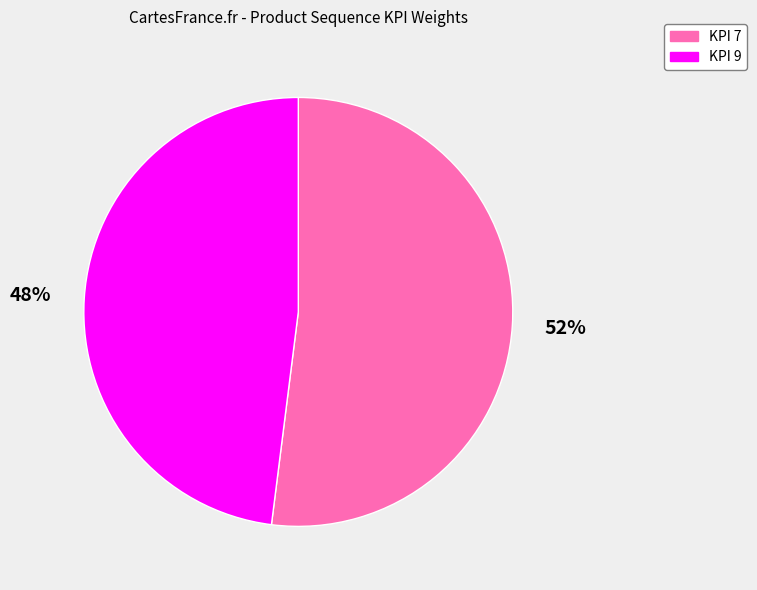

Which slice is the largest?

KPI 7